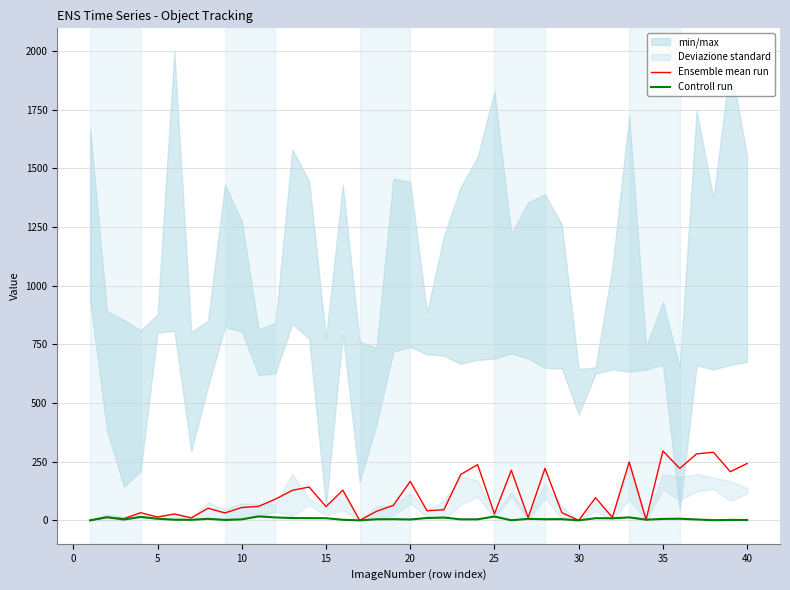

How many data points in Ensemble mean run are less than 58?

20